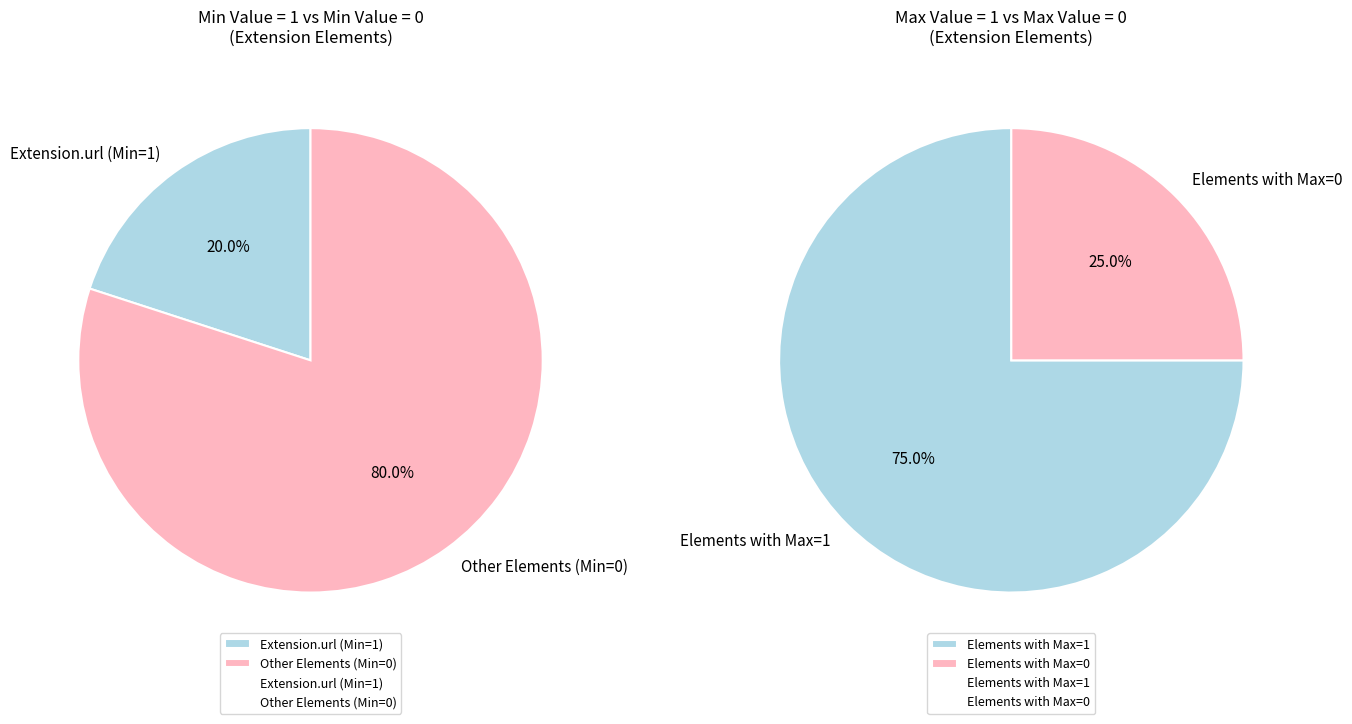

What is the smallest slice in the pie chart?

Extension